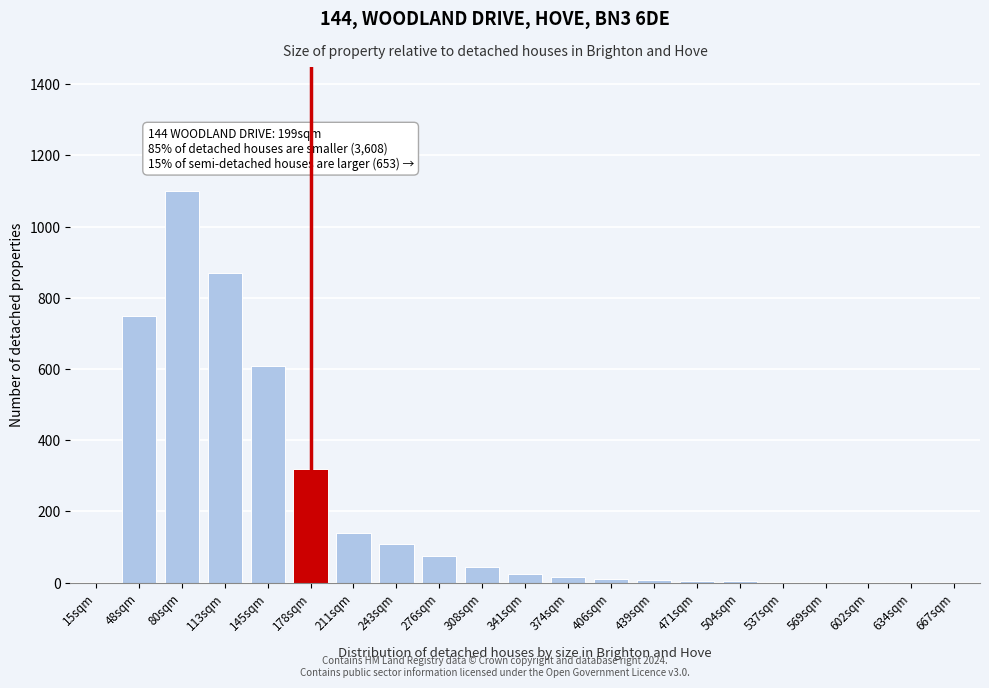

What is the change in value from 15sqm to 243sqm?

+110